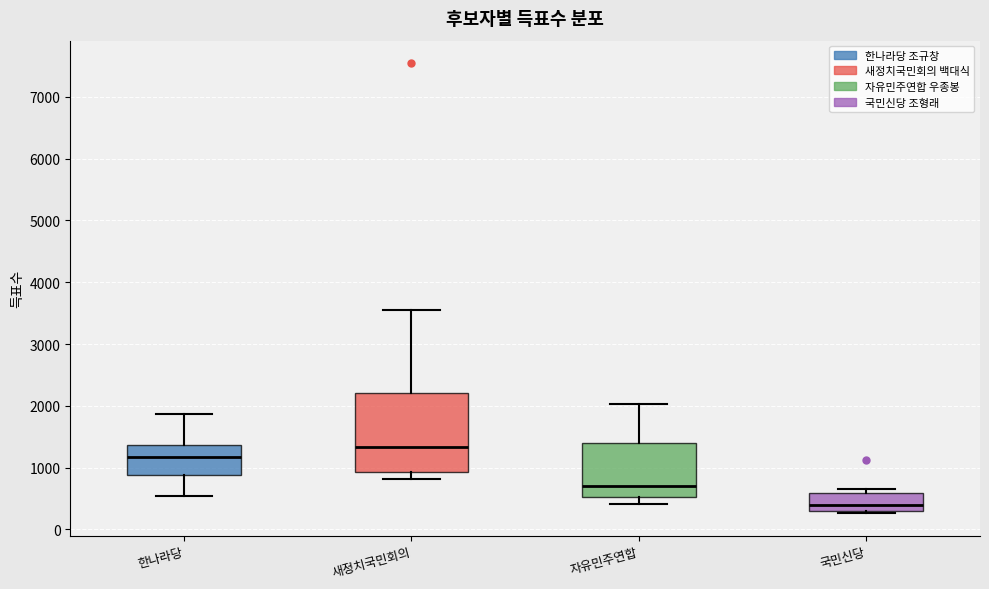

Reading left to right, read every box against the y-axis: the position of its median line, the range the box covers, and the ends of its whiskers. The values are not printed on the chart, so give them approximately, as read against the axis.

한나라당: median 1200, box 900 to 1400, whiskers 500 to 1900
새정치국민회의: median 1300, box 900 to 2200, whiskers 800 to 3500
자유민주연합: median 700, box 500 to 1400, whiskers 400 to 2000
국민신당: median 400, box 300 to 600, whiskers 300 (just below the box's lower edge) to 700